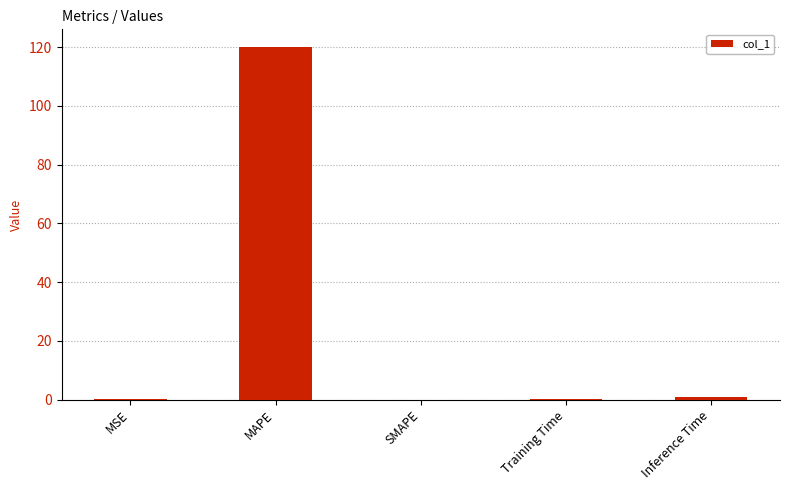

How many series are shown in this chart?

1